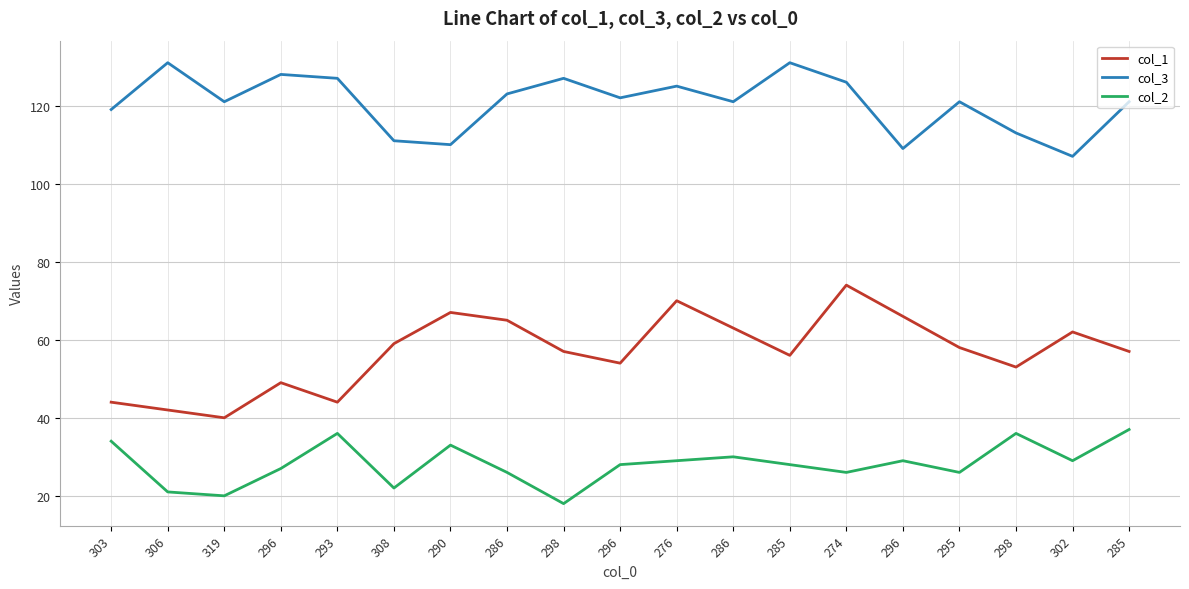

At which category does col_1 reach its first local peak?

296